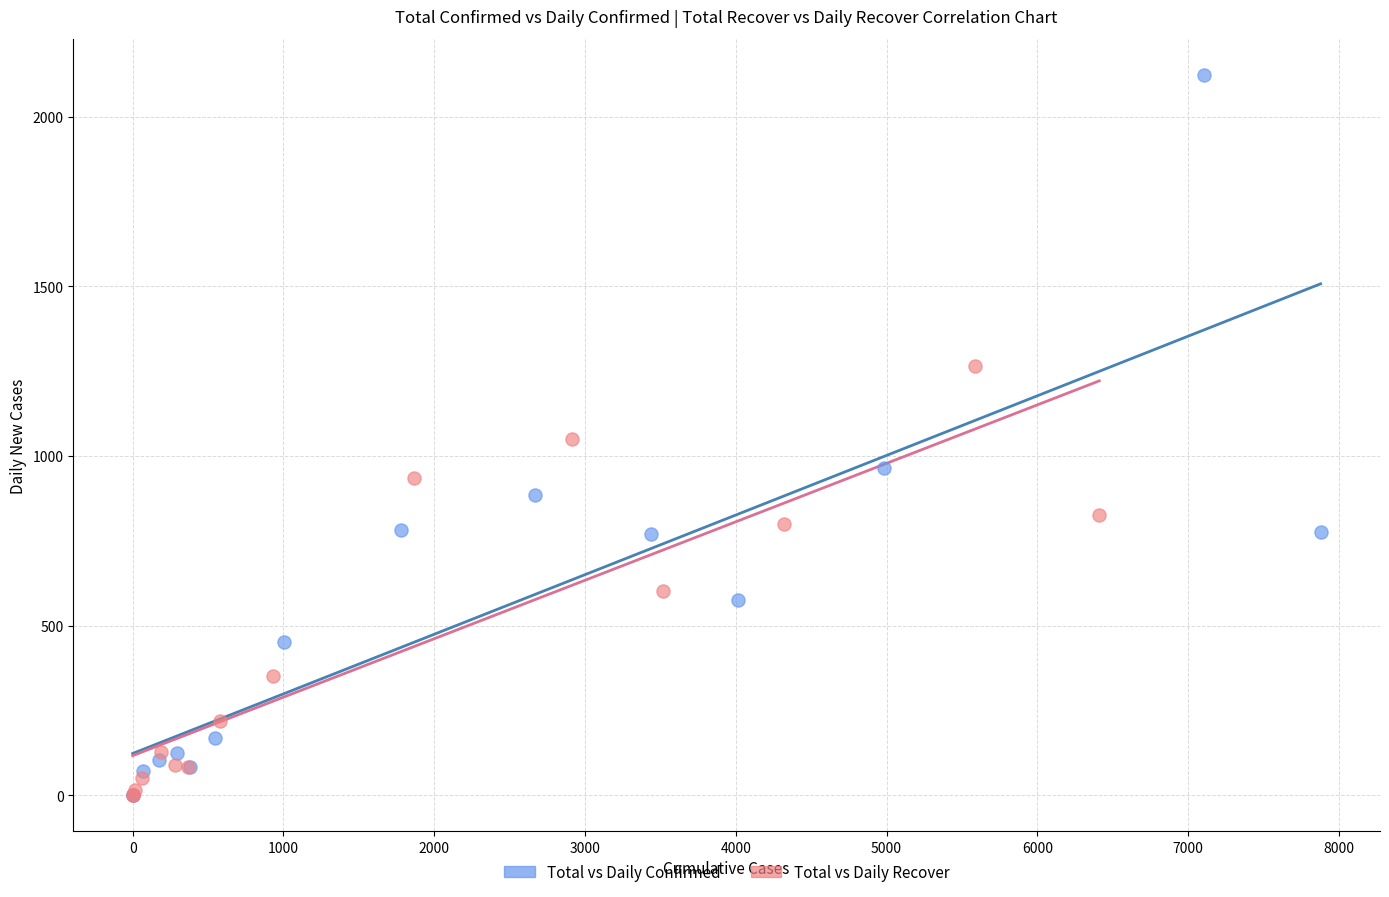

Which series contains the highest Y value?

Total vs Daily Confirmed